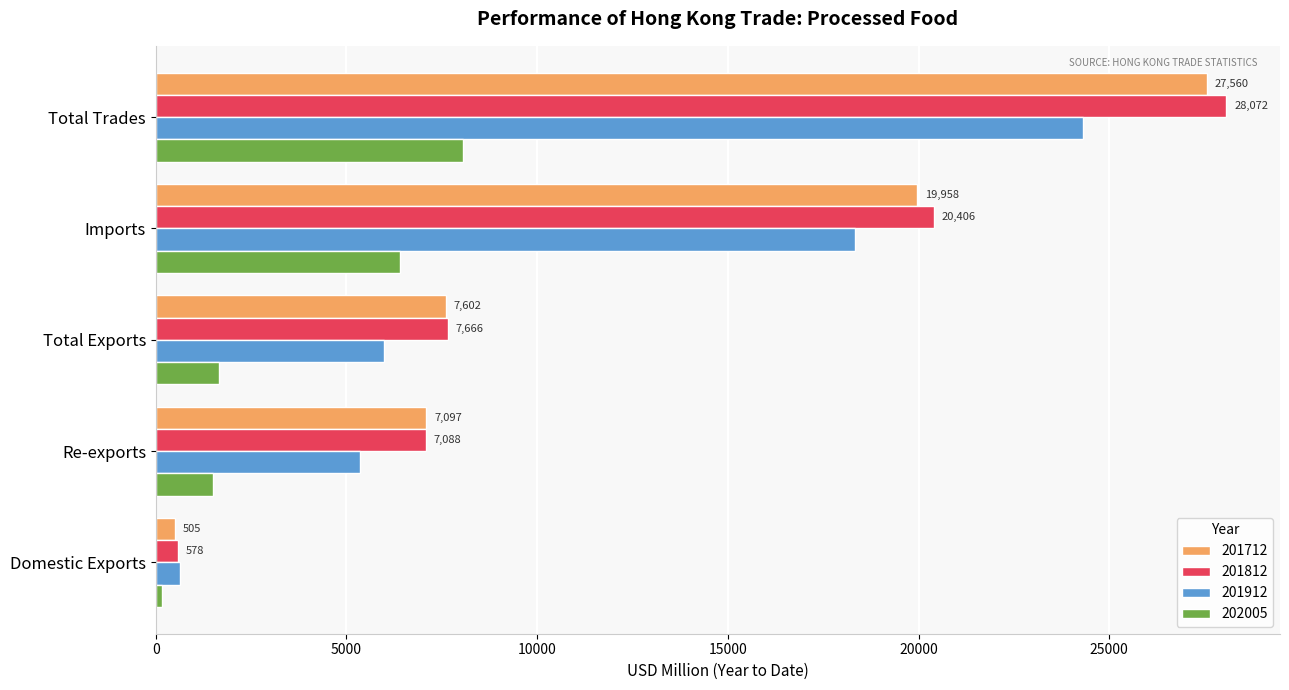

The value of 201812 at Total Exports is 11277.5. True or false?

False